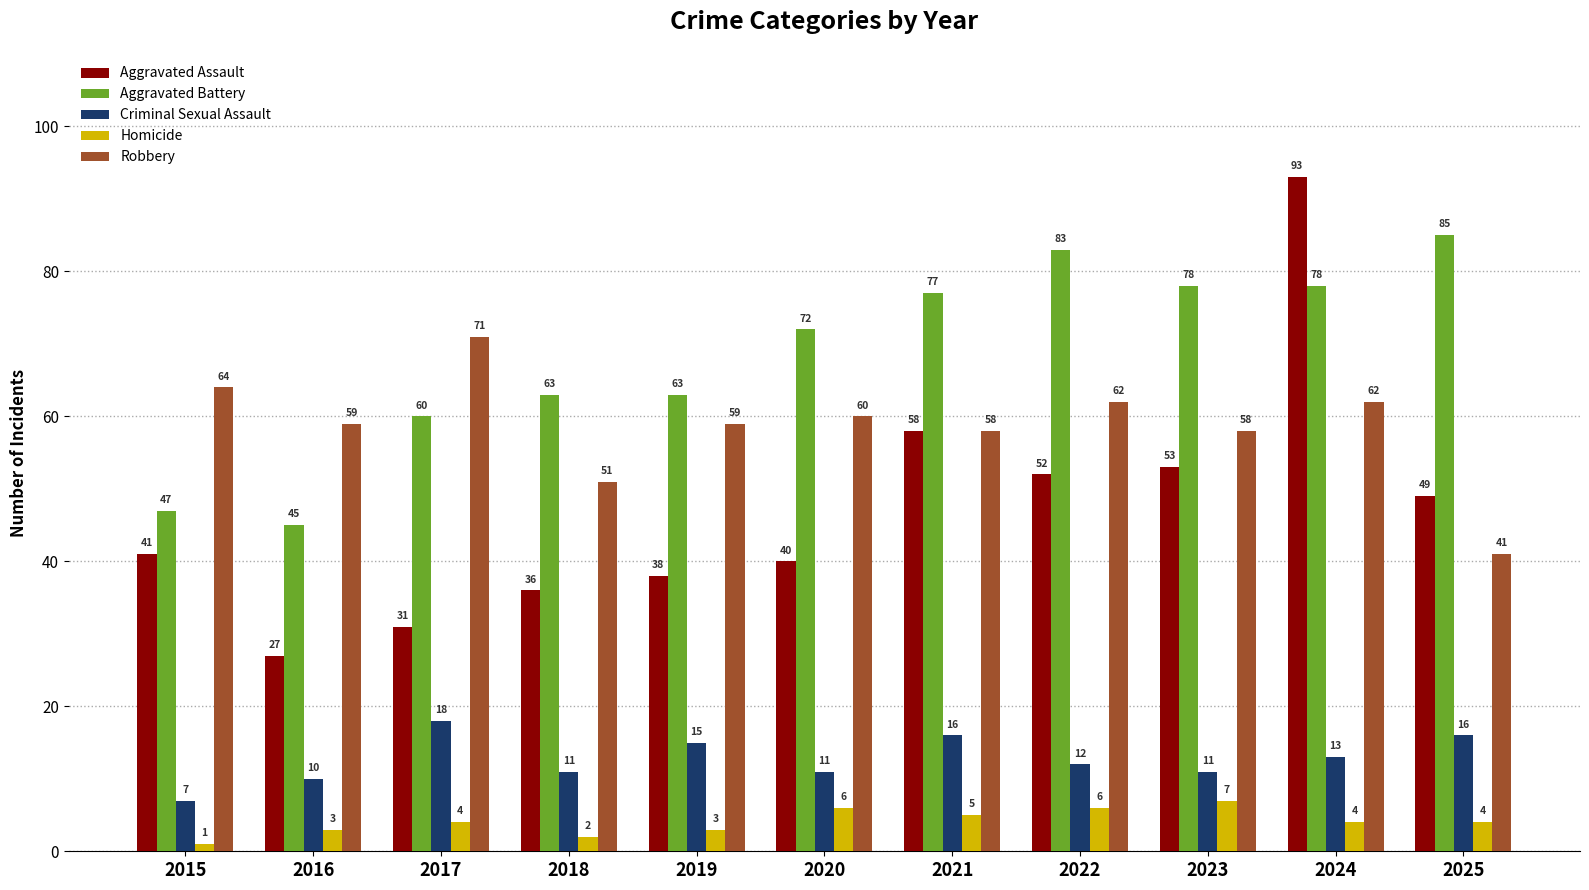

What is the approximate value of Criminal Sexual Assault at 2015?

7